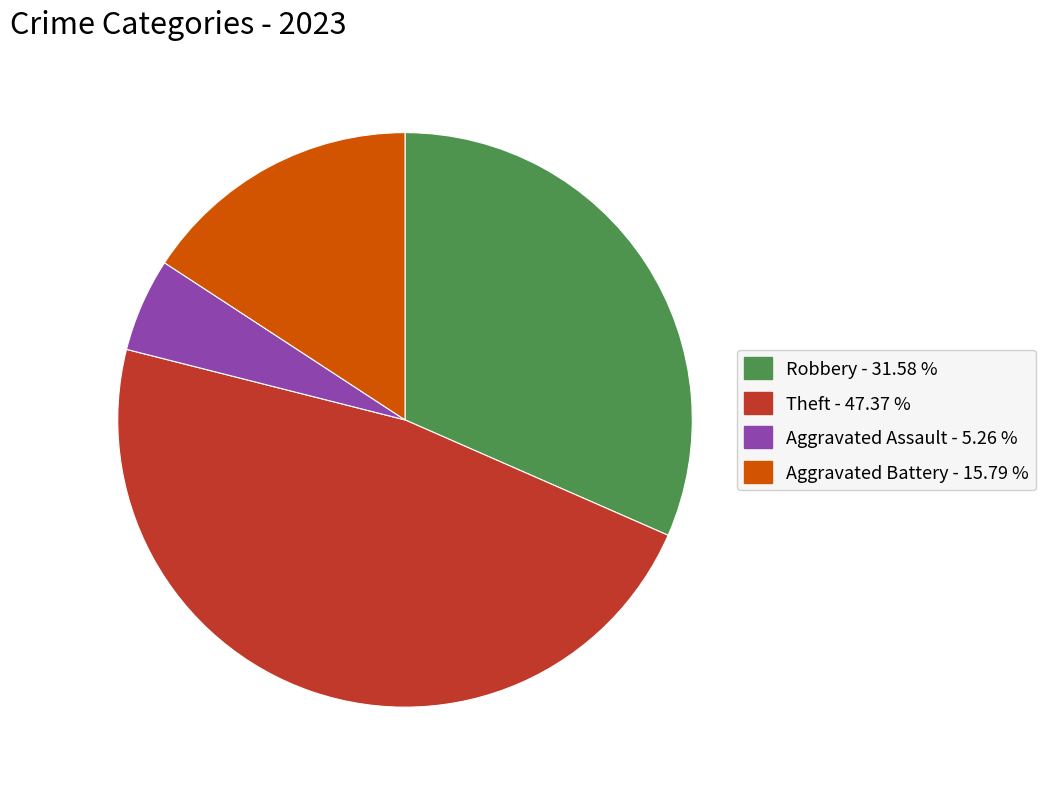

Is there a majority slice in this chart?

No